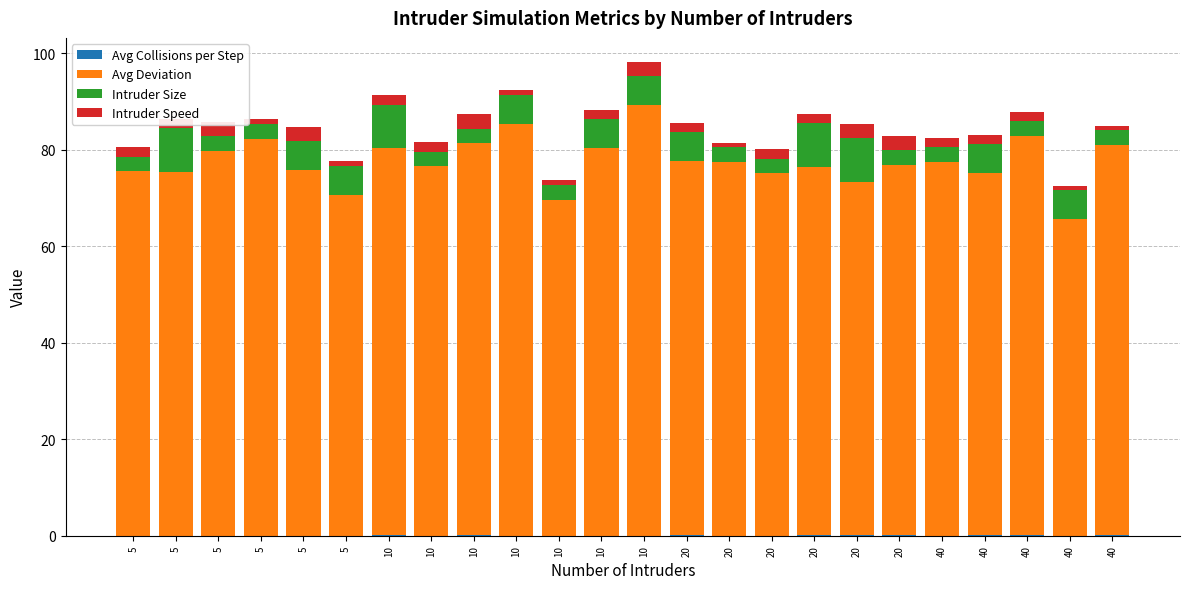

What is the spread (max minus min) of values at 5?

75.5